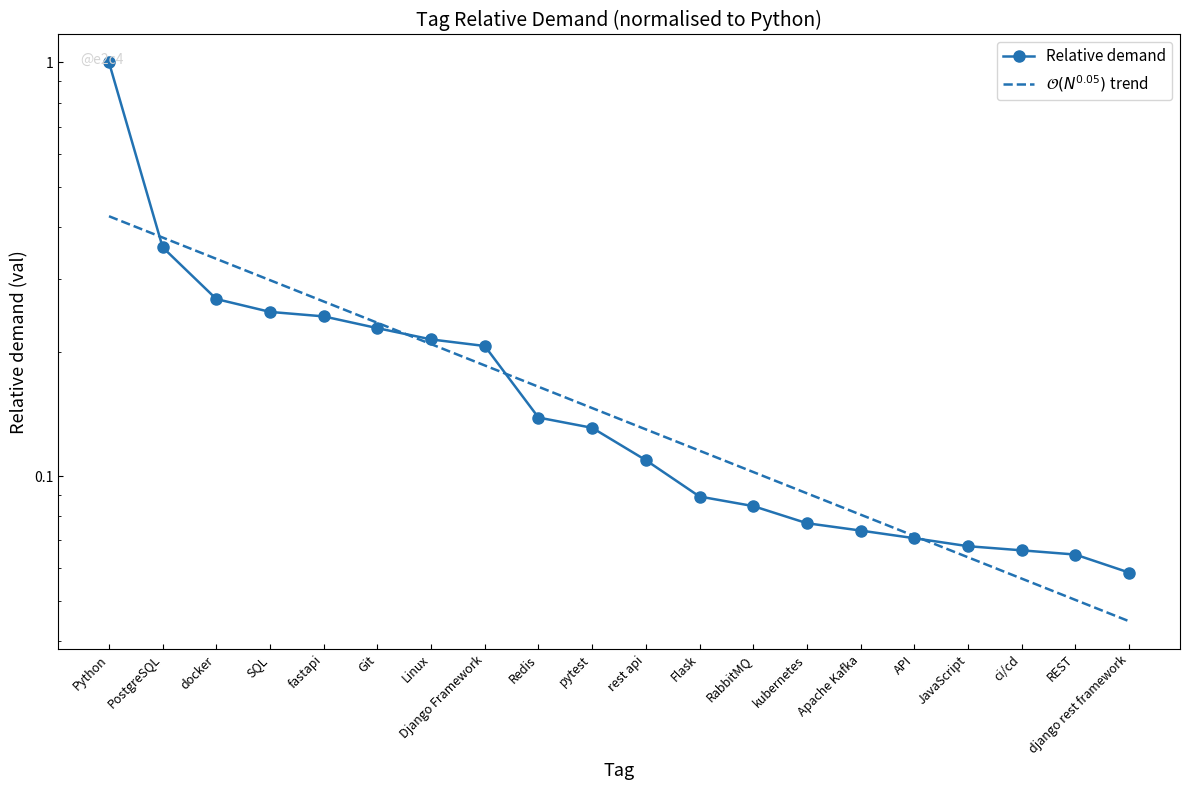

Count the $\mathcal{O}(N^{0.05})$ trend values in the range 0 to 1.

20